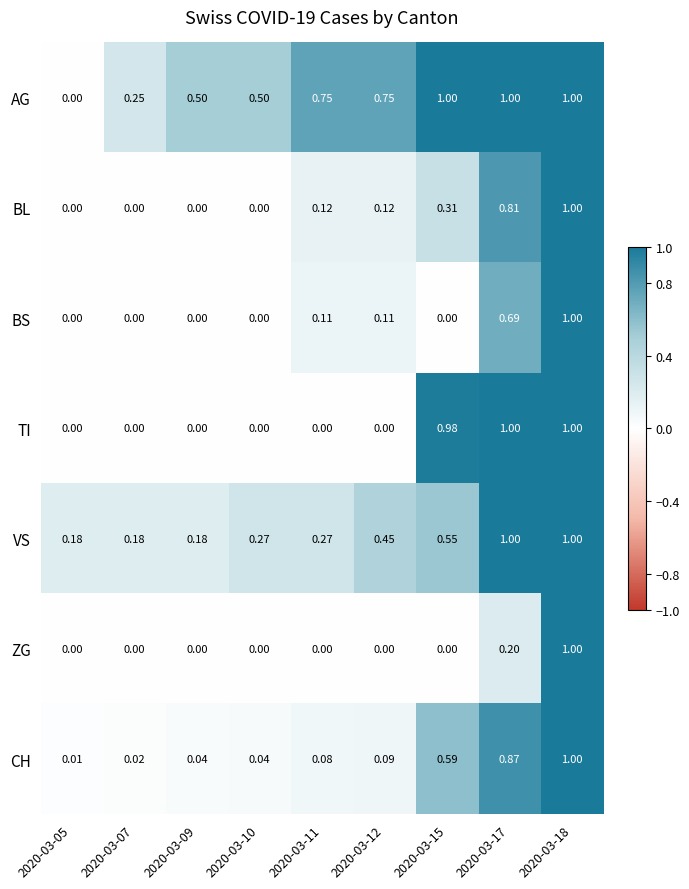

Count the number of data series in this chart.

7